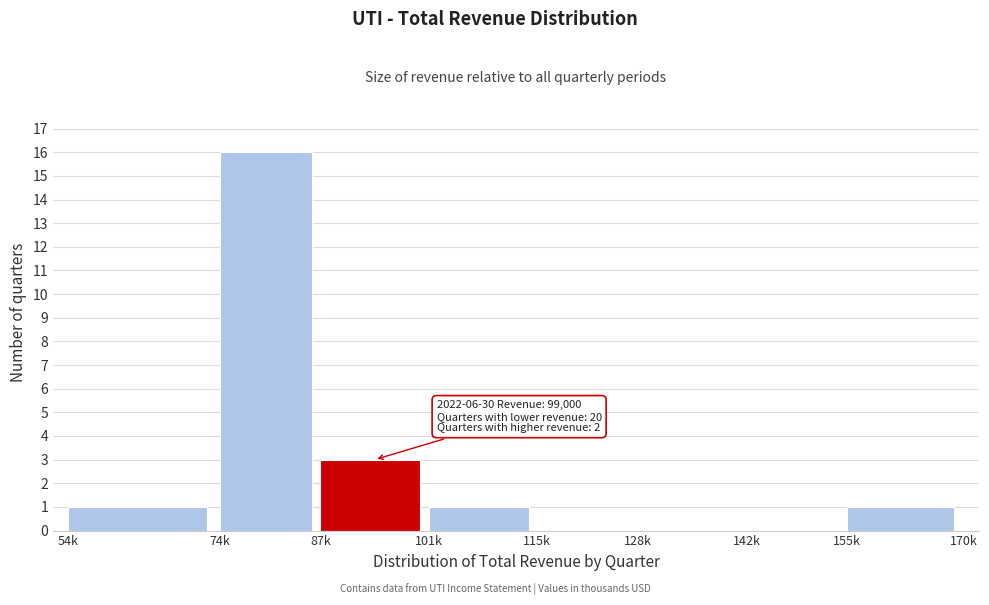

Reading right to left, extract all data points from this chart.

155k=1	142k=0	128k=0	115k=0	101k=1	87k=3	74k=16	54k=1